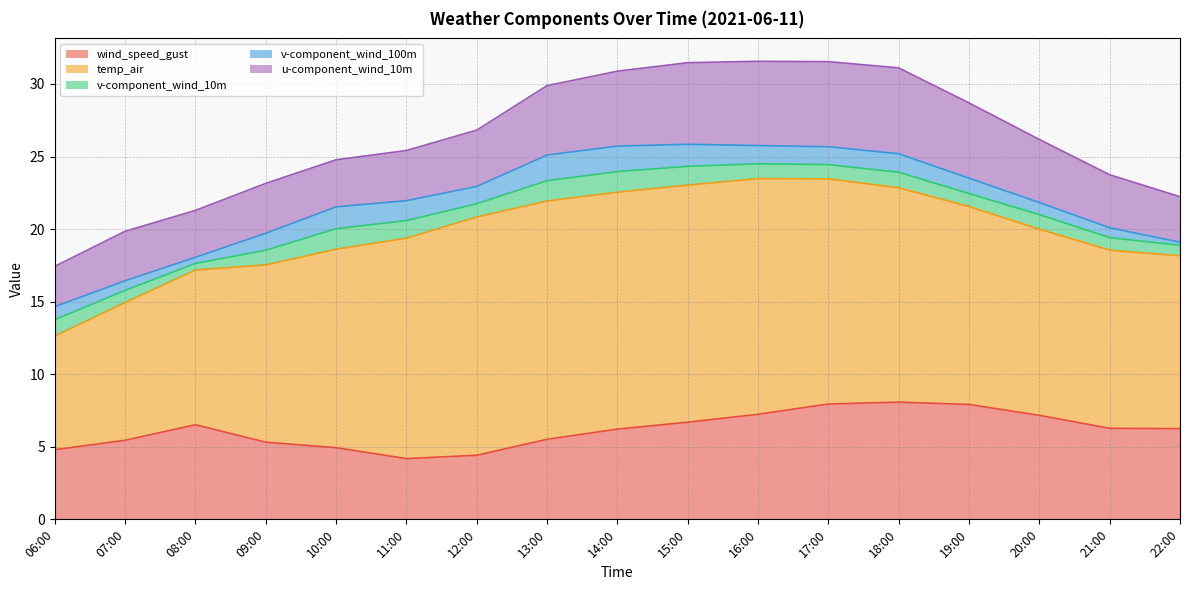

Does the chart have visible grid lines?

Yes